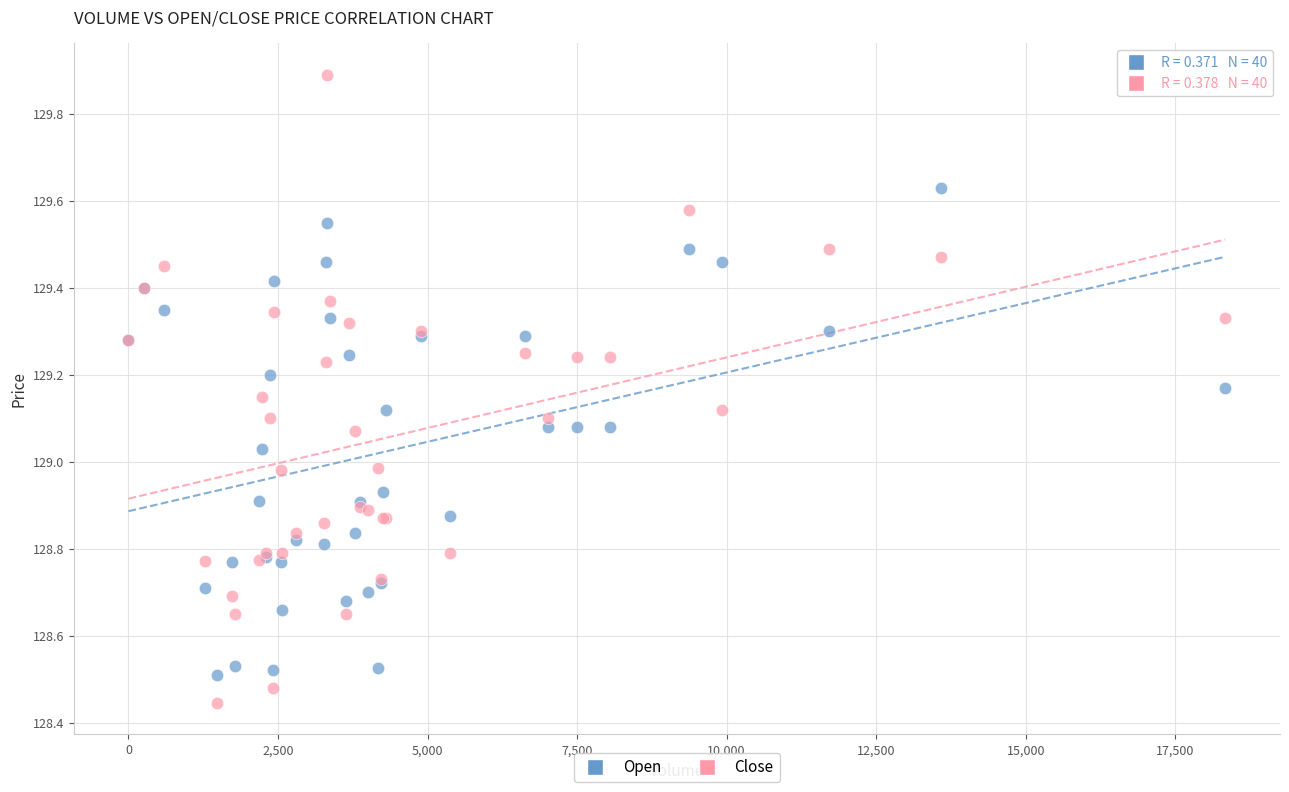

Which series reaches the maximum Y coordinate?

Close